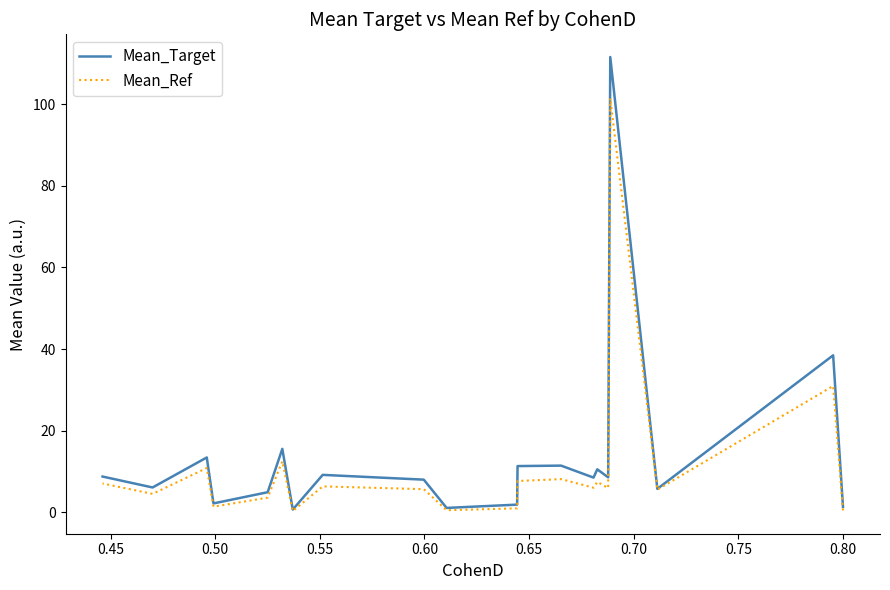

What is the greatest value displayed?

111.6